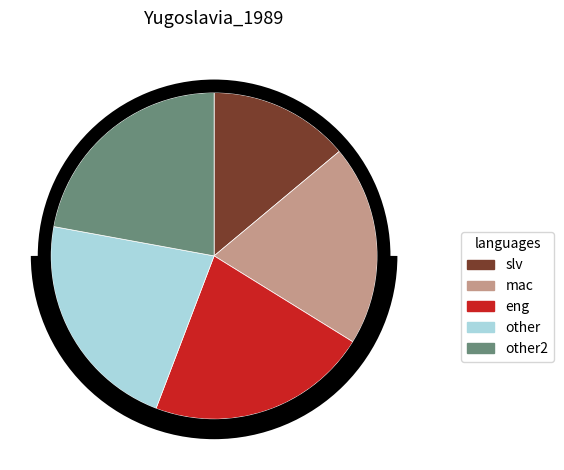

How many slices are in this pie chart?

5